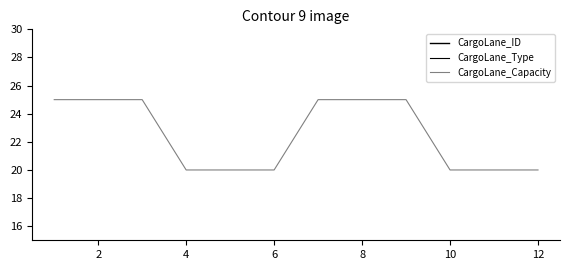

True or false: CargoLane_Type and CargoLane_ID intersect in this chart.

False